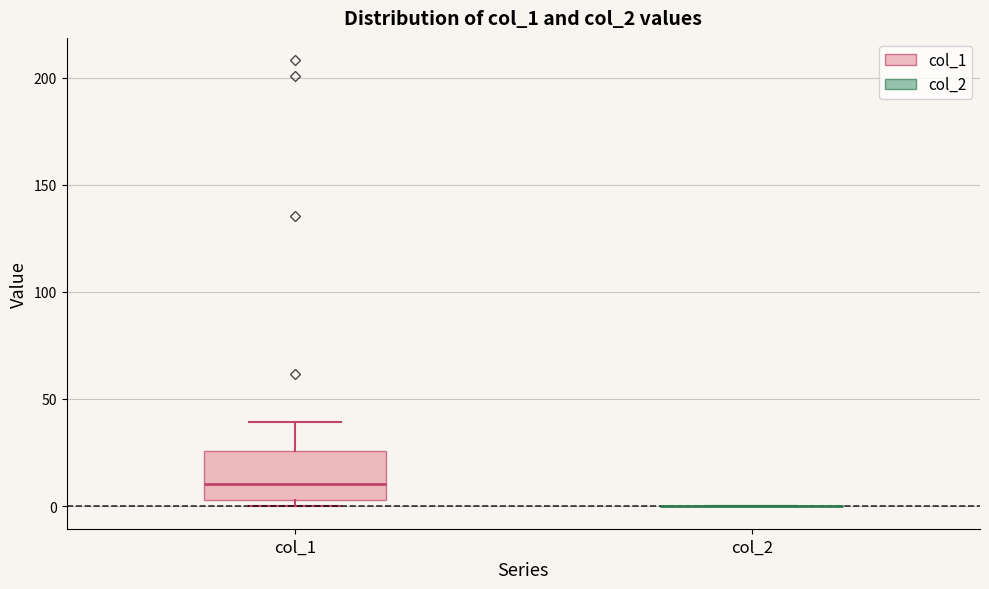

Reading left to right, read every box against the y-axis: the position of its median line, the range the box covers, and the ends of its whiskers. The values are not printed on the chart, so give them approximately, as read against the axis.

col_1: median 10, box 5 to 25, whiskers 0 to 40
col_2: box collapsed to a line at 0, whiskers 0 to 0